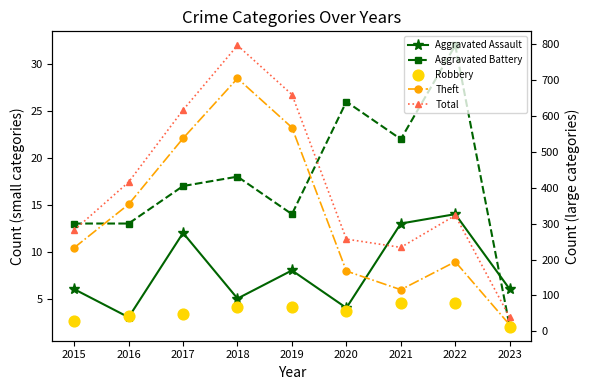

What are all the series names shown in the legend?

Aggravated Assault, Aggravated Battery, Theft, Total, Robbery